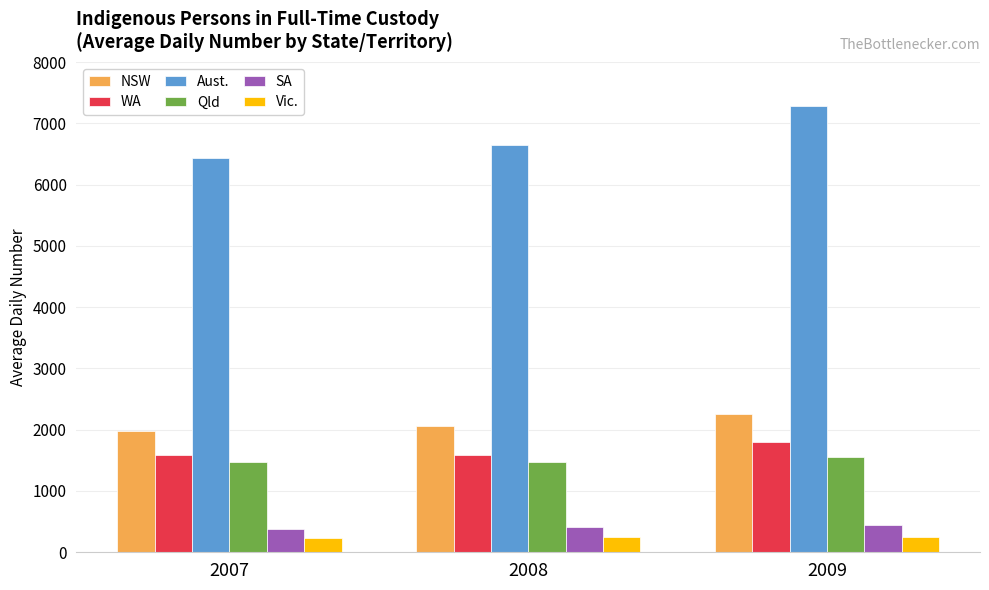

What value does the WA series have at 2009, to the nearest 10?

1800